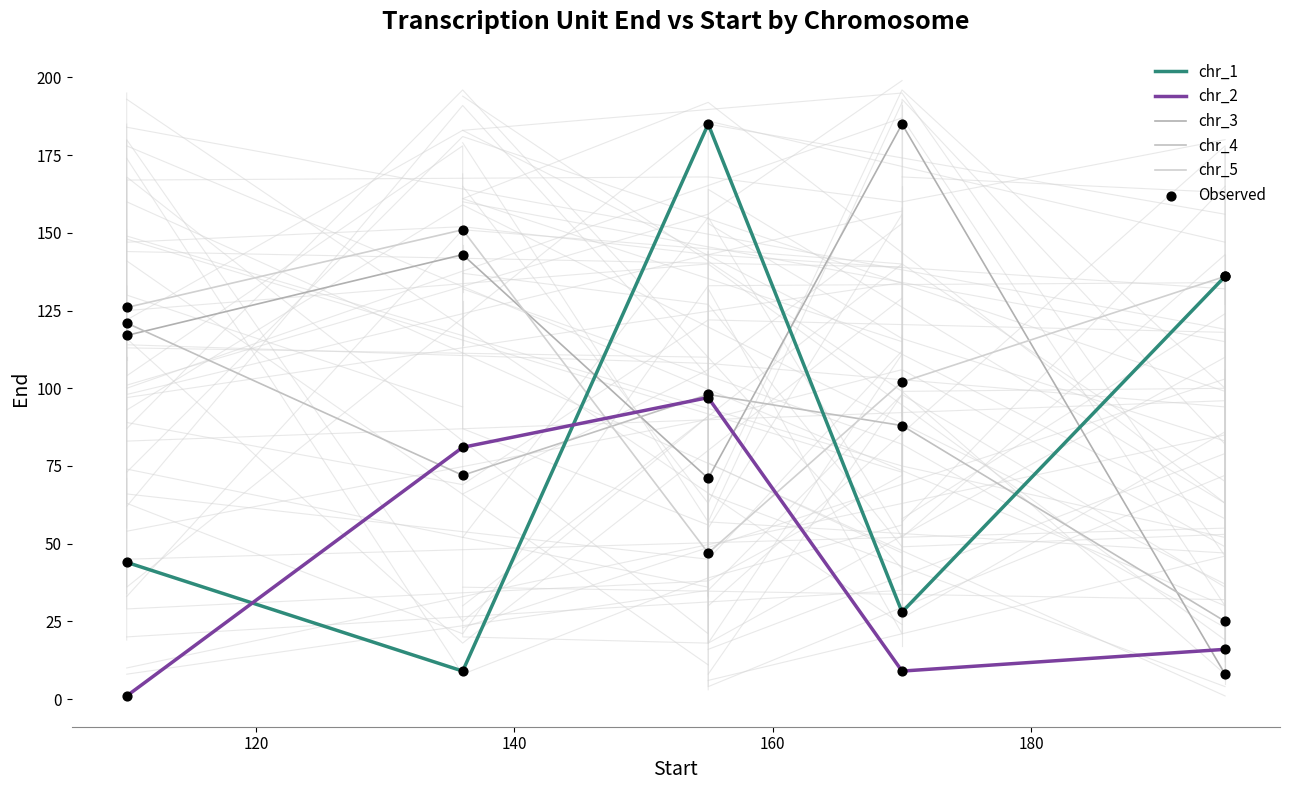

What are all the series names shown in the legend?

chr_1, chr_2, chr_3, chr_4, chr_5